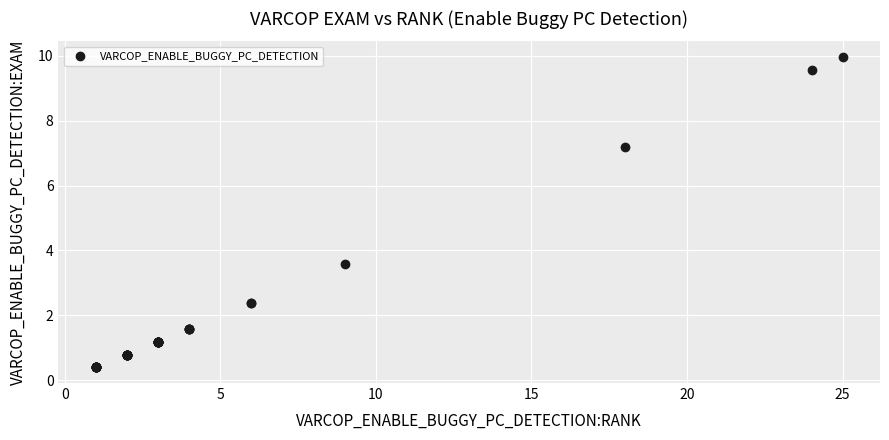

What Y value in the scatter plot is closest to 5?

3.6